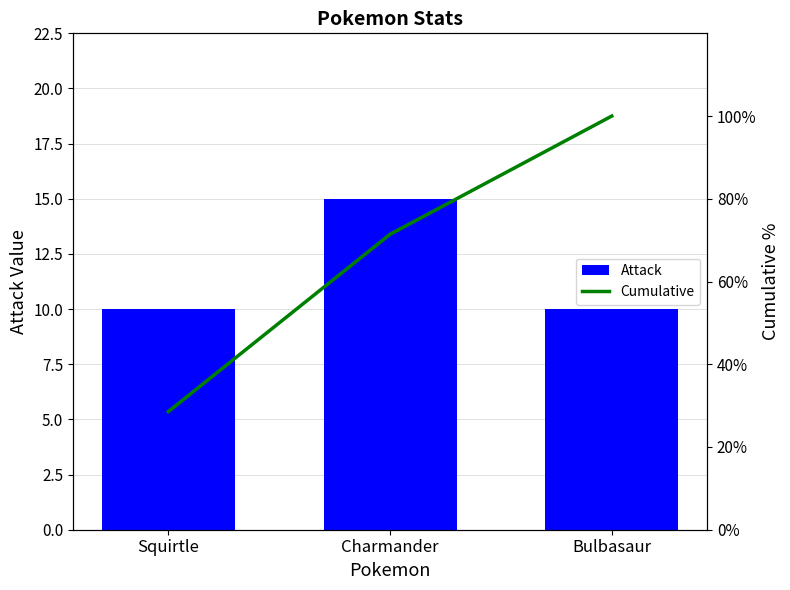

What is the sum of the Attack values at Squirtle and Bulbasaur?

20